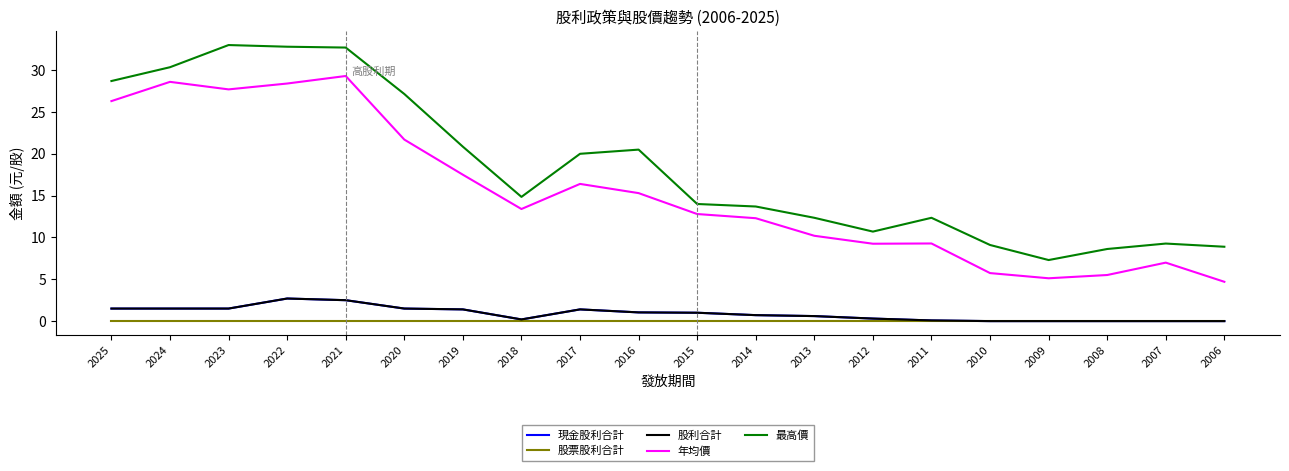

What is the difference between the maximum and second lowest values in the 年均價 series?

24.2